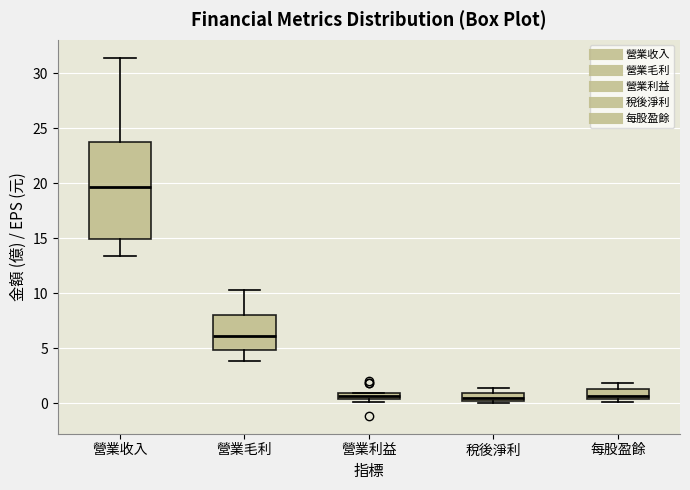

Where does the lower whisker of the box for 營業毛利 end on the y-axis? The values are not printed on the chart, so give them approximately, as read against the axis.

4.0